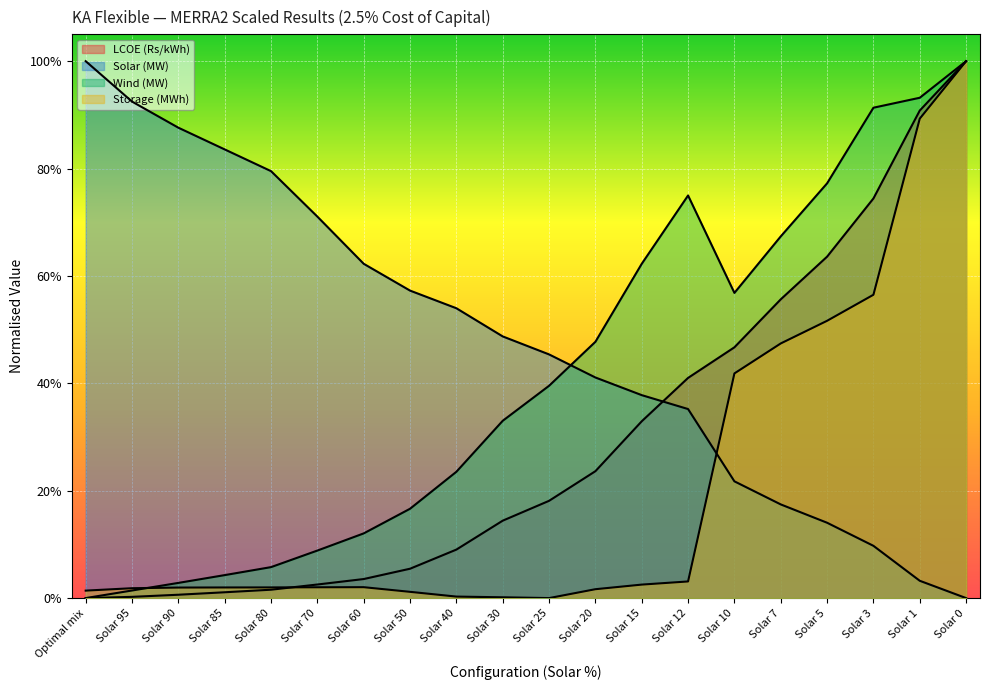

What is the difference between the Storage (MWh) values at Solar 15 and Solar 3?

0.5